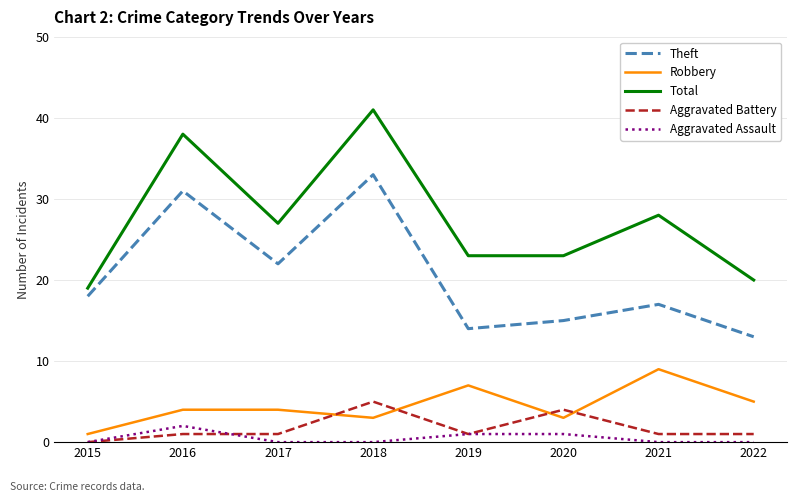

Which category has the highest value in the Theft series?

2018